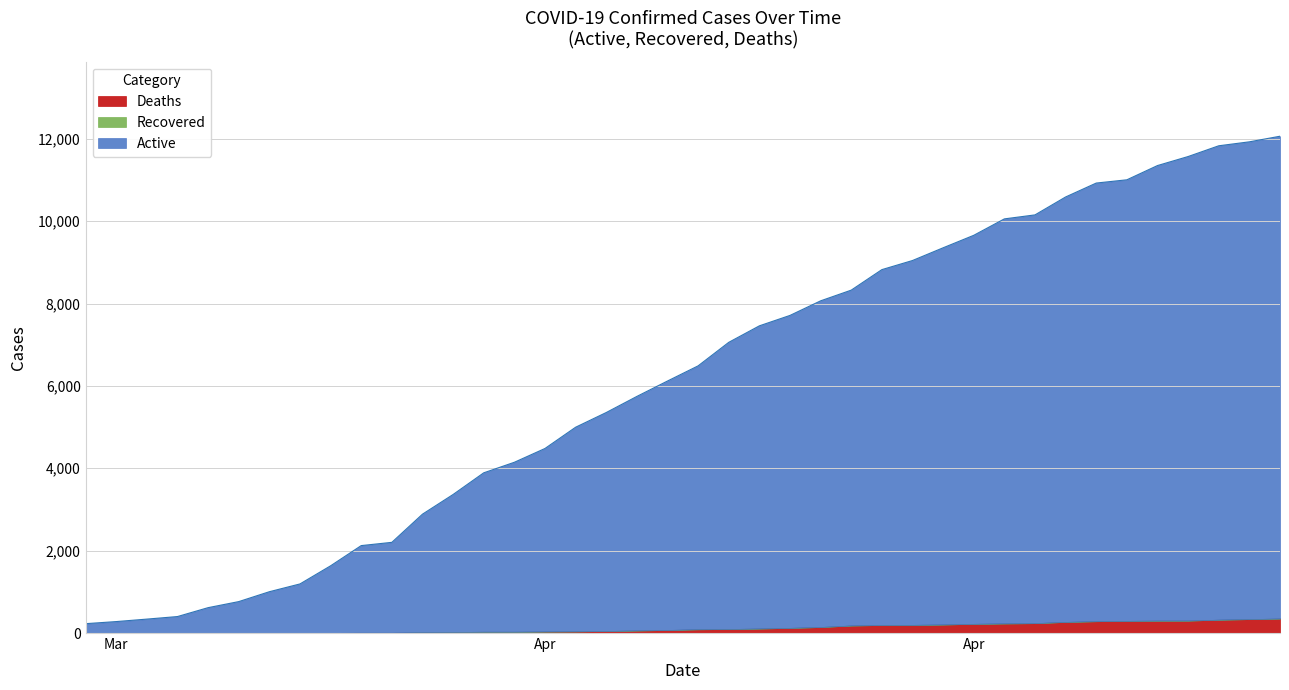

True or false: Recovered and Deaths intersect in this chart.

False